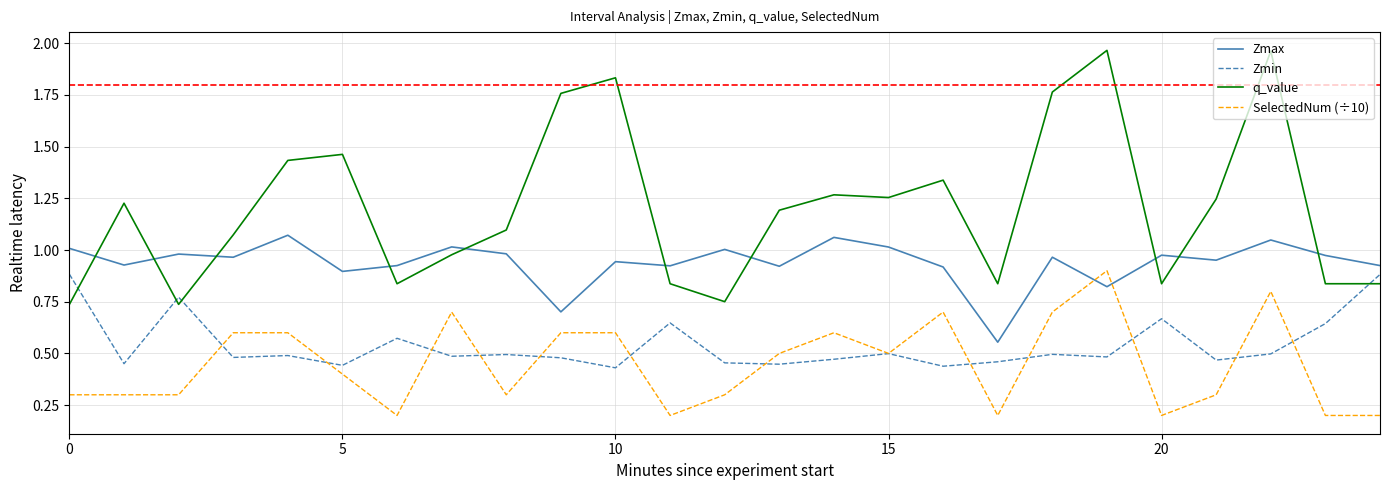

True or false: q_value and SelectedNum (÷10) intersect in this chart.

False